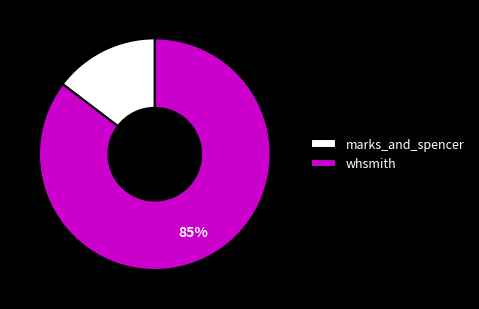

The marks_and_spencer slice represents 25% of the pie. True or false?

False